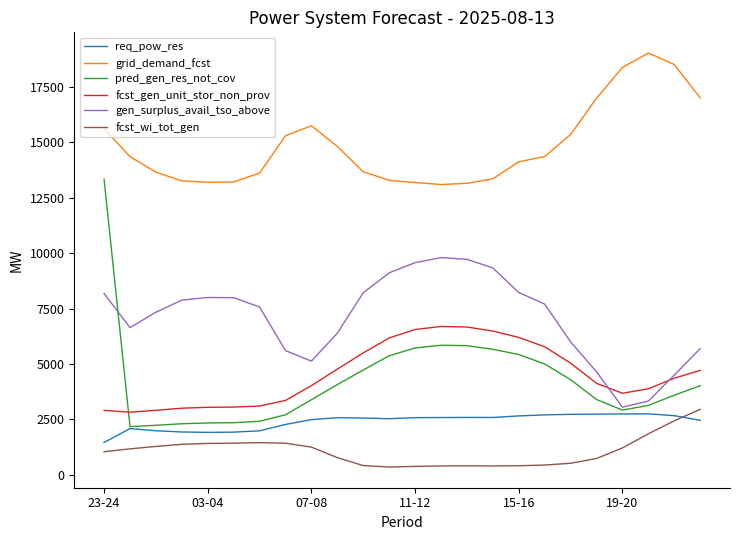

Which series has the largest total across all categories?

grid_demand_fcst